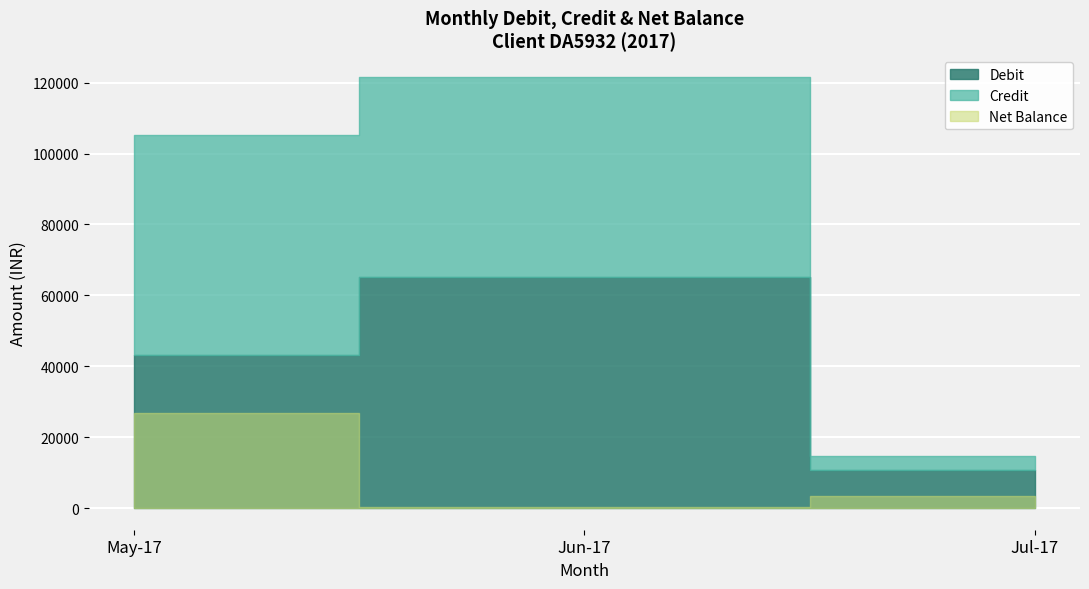

True or false: Credit and Net Balance intersect in this chart.

False